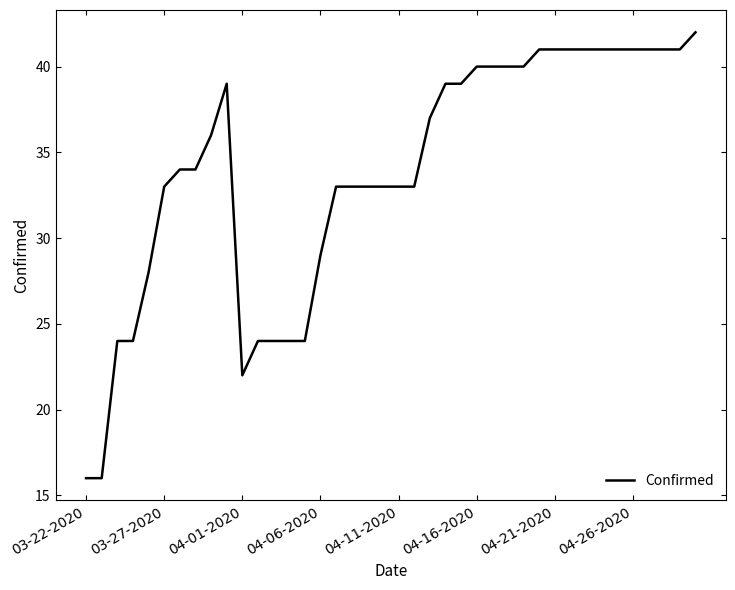

What is the smallest value displayed?

16